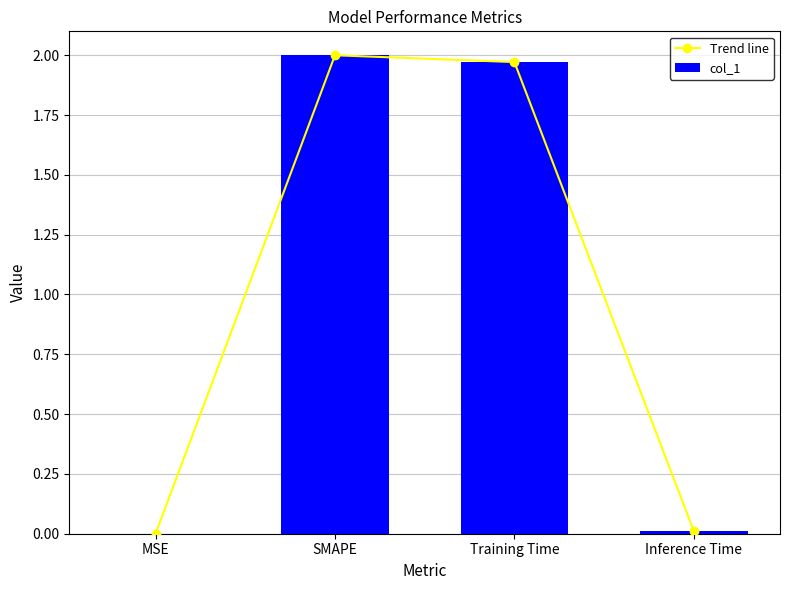

Reading left to right, transcribe all the data shown in this chart.

Trend line: MSE=0.0	SMAPE=2.0	Training Time=2.0	Inference Time=0.0
col_1: MSE=0.0	SMAPE=2.0	Training Time=2.0	Inference Time=0.0